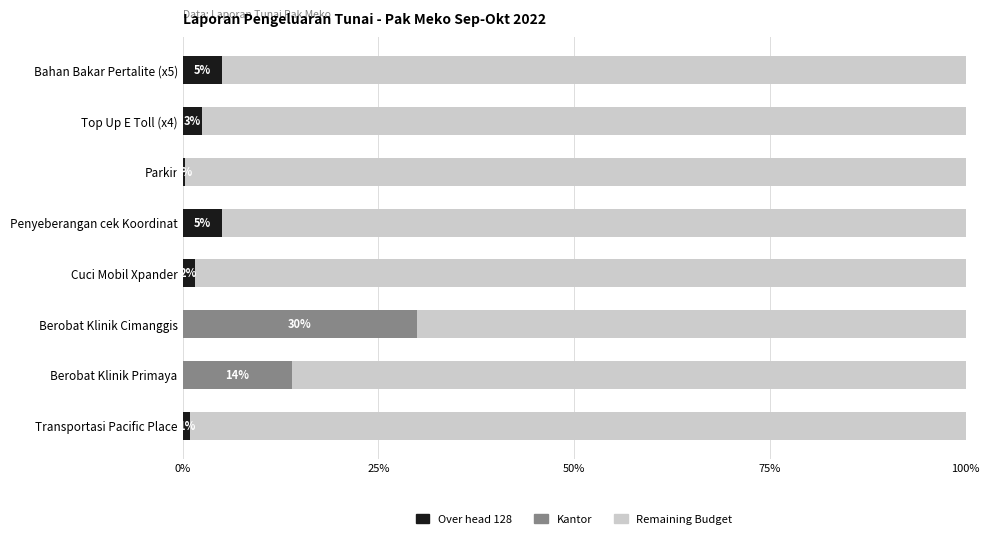

What is the total value across all series at Top Up E Toll (x4)?

100.0